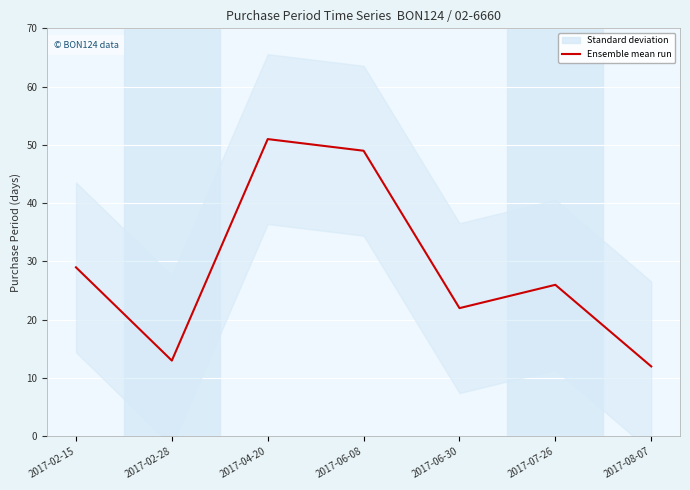

At which label does the data first exceed 26?

2017-02-15